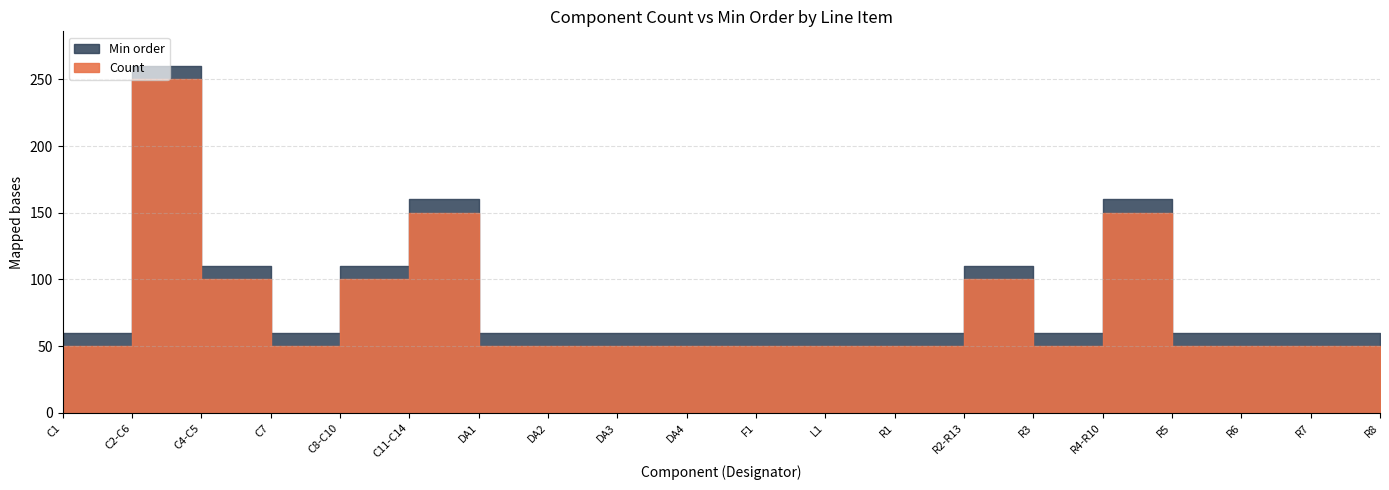

What position from the left is R8?

20